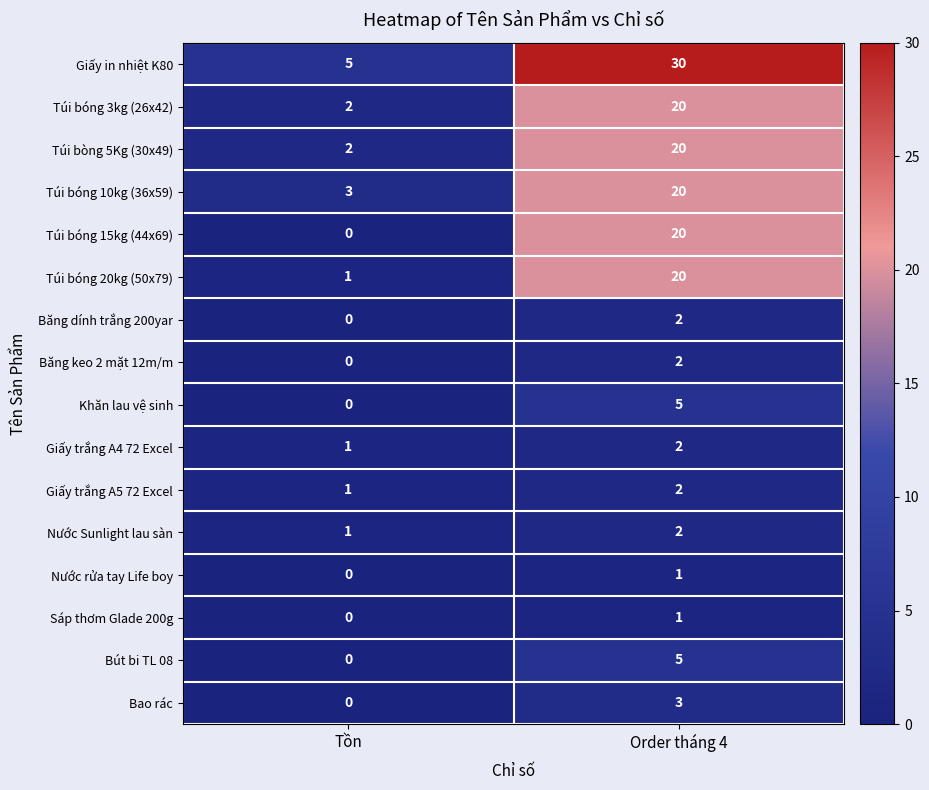

List the labels in order of Băng keo 2 mặt 12m/m value, largest first.

Order tháng 4, Tồn